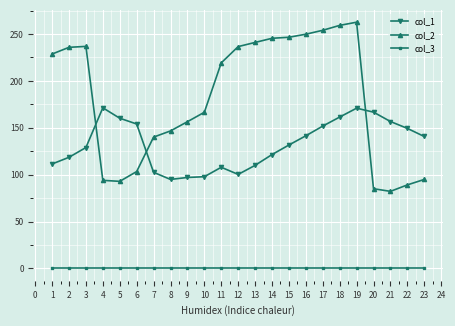

True or false: col_3 and col_2 intersect in this chart.

False